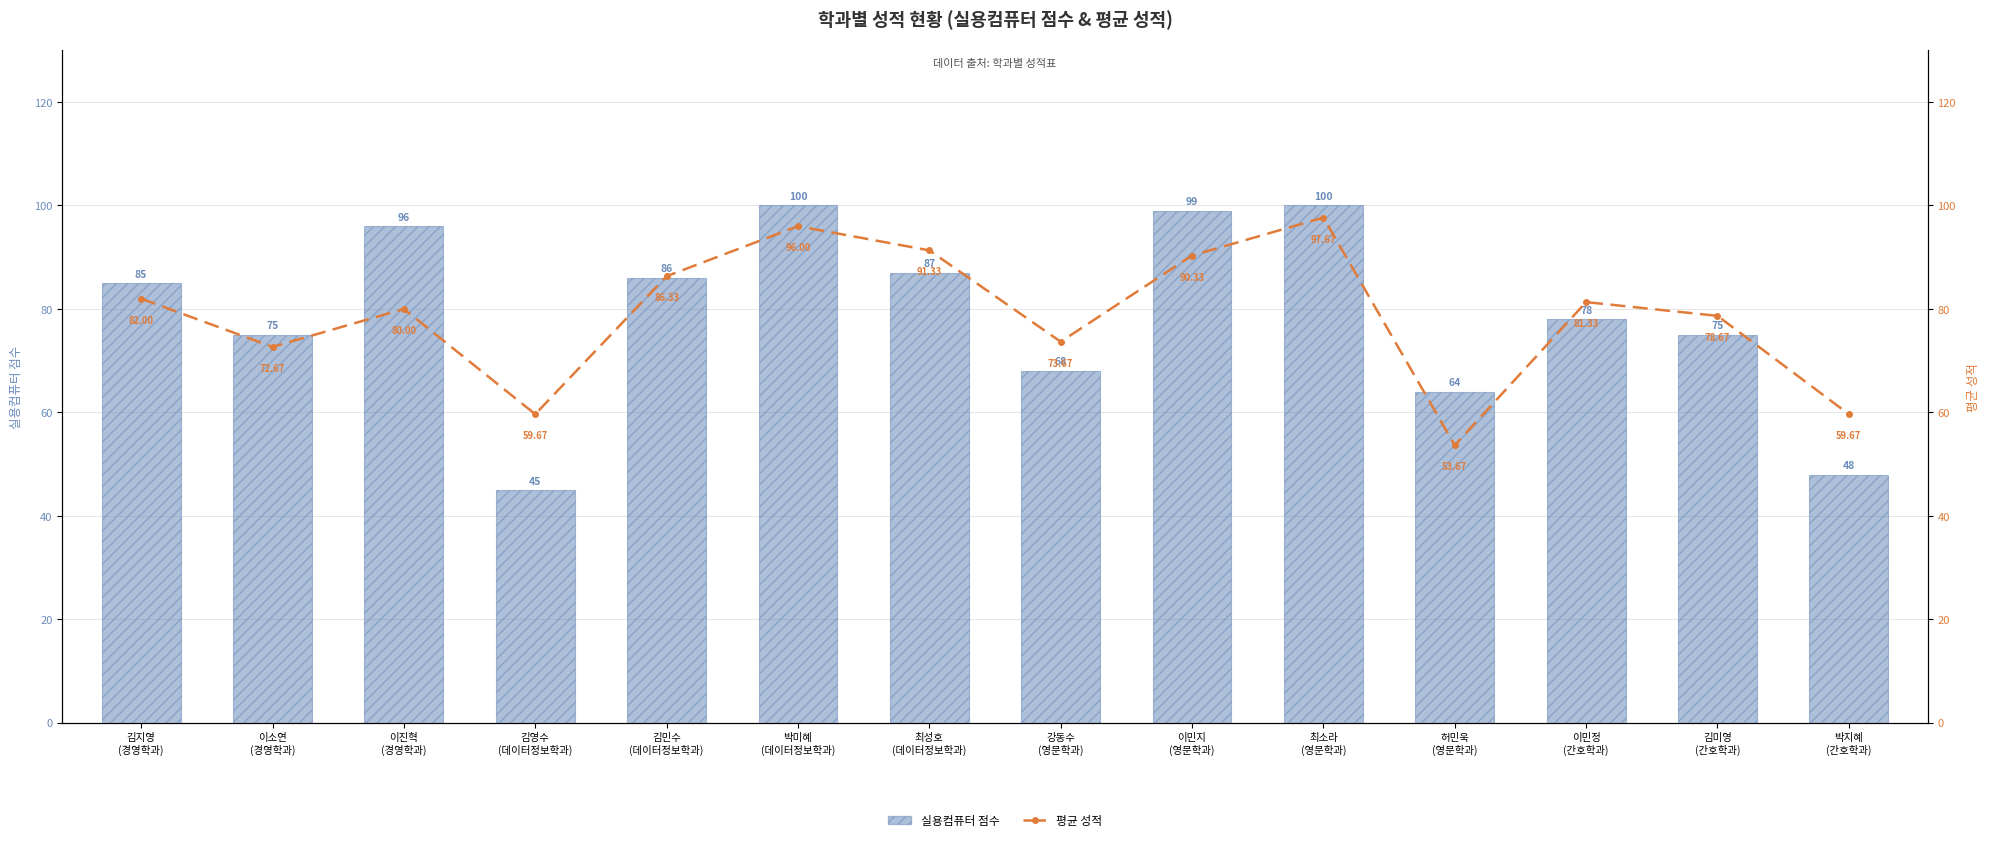

The value of 실용컴퓨터 점수 at 최소라
(영문학과) is 100.0. True or false?

True